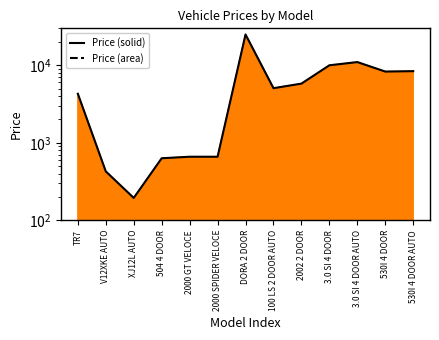

How many distinct data groups are displayed?

1